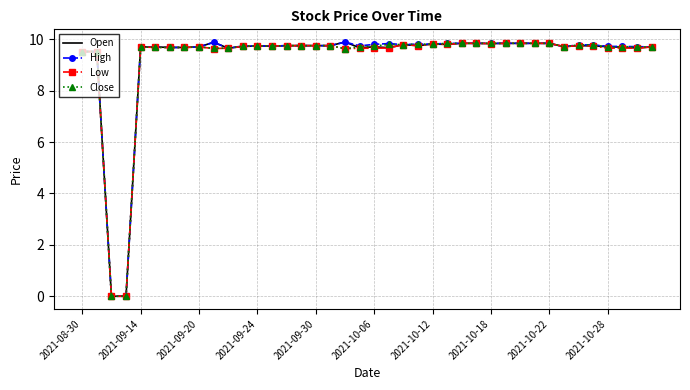

What is the maximum value for Close?

9.8